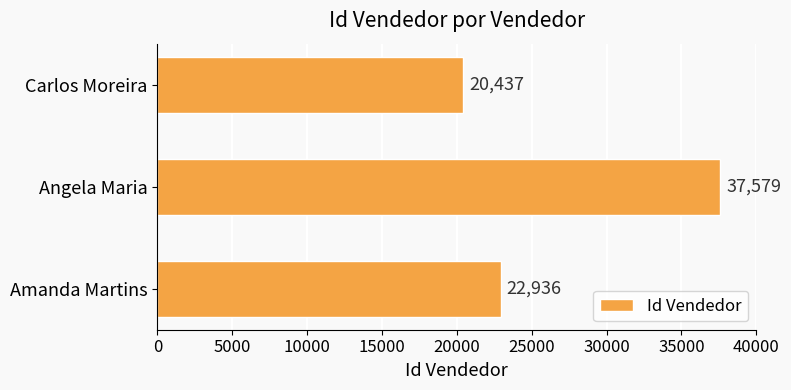

True or false: the data shows 37579 at Angela Maria.

True